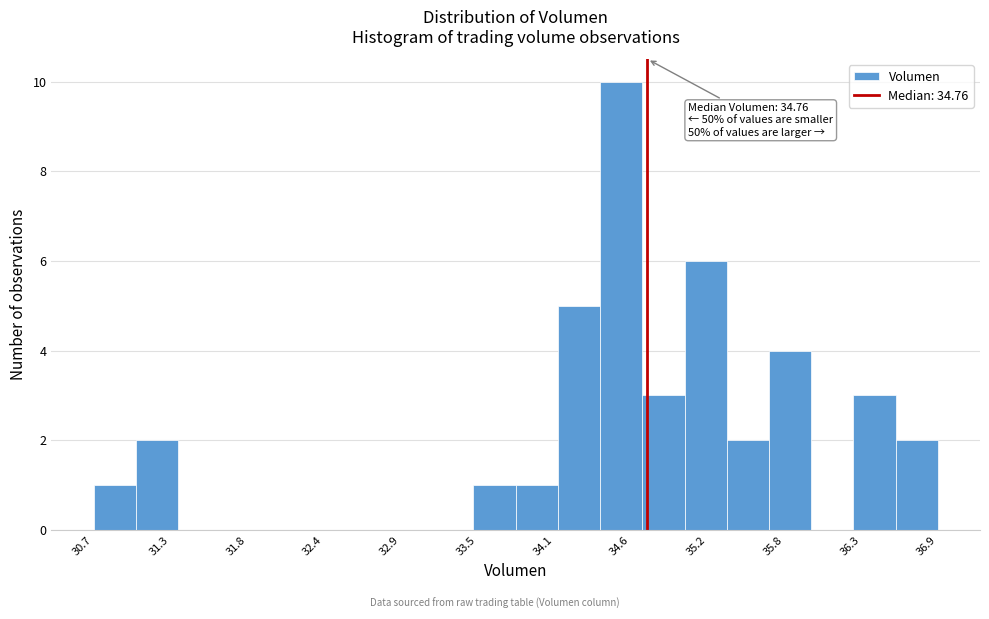

Around what value on the x-axis is the tallest bar? Give the approximate position of its centre, as read against the axis.

34.6